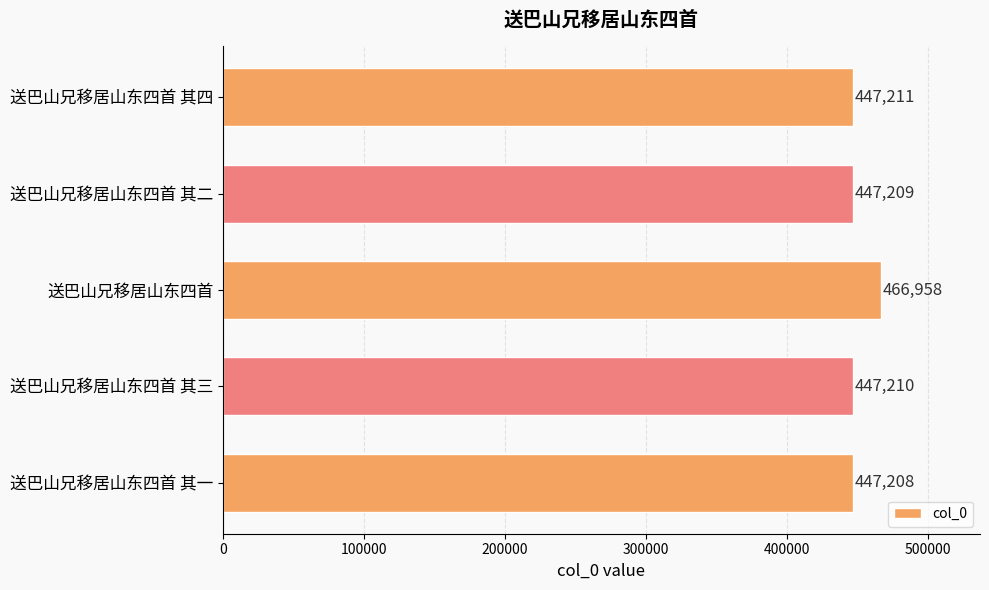

What is the difference between the maximum and minimum values?

19750